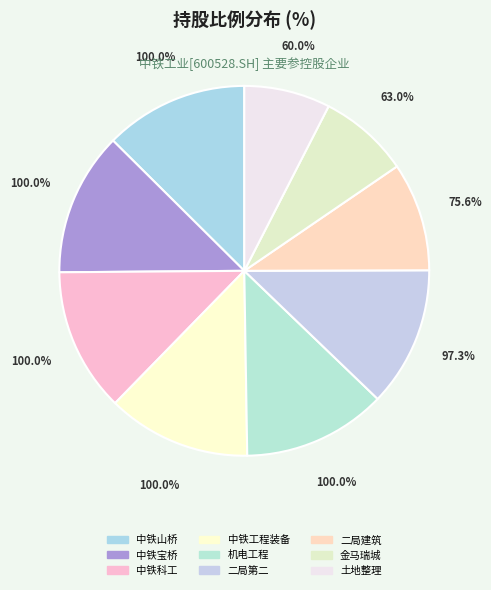

To the nearest percent, what portion does 中铁工程装备集团机电工程有限公司 represent?

13%